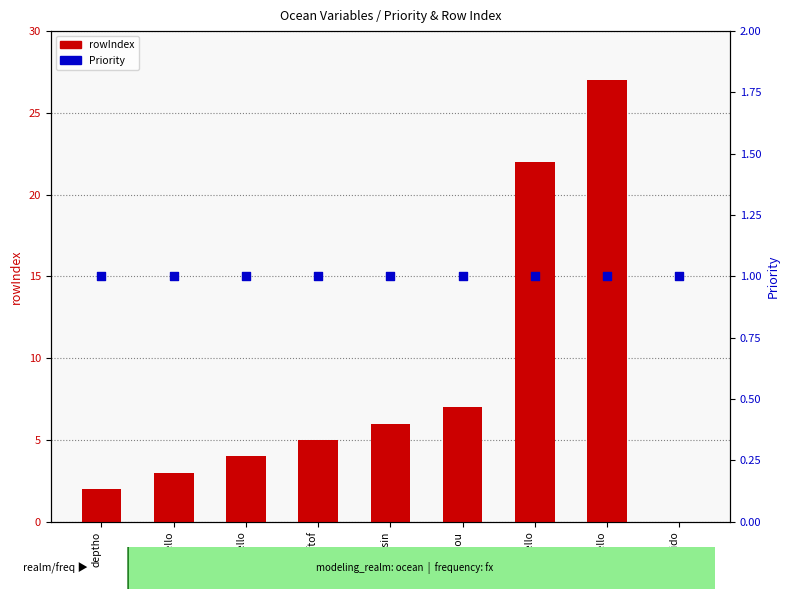

What are all the series names shown in the legend?

rowIndex, Priority